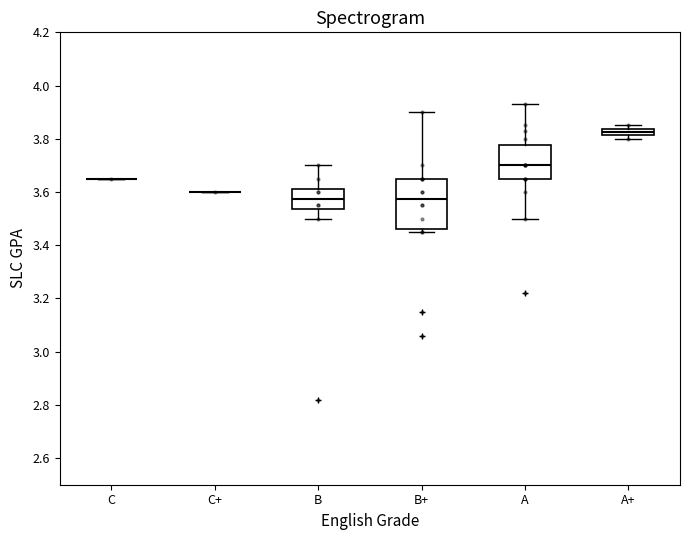

Comparing the boxes themselves (not the whiskers), which one is the tallest?

B+